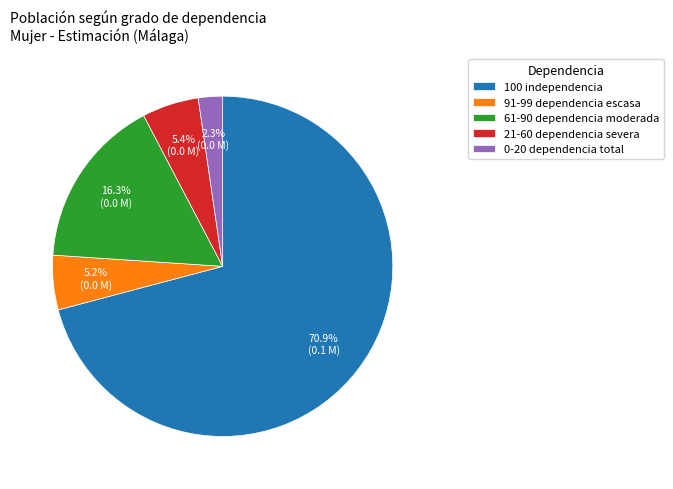

Is the sum of 21-60 dependencia severa and 100 independencia greater than half?

Yes